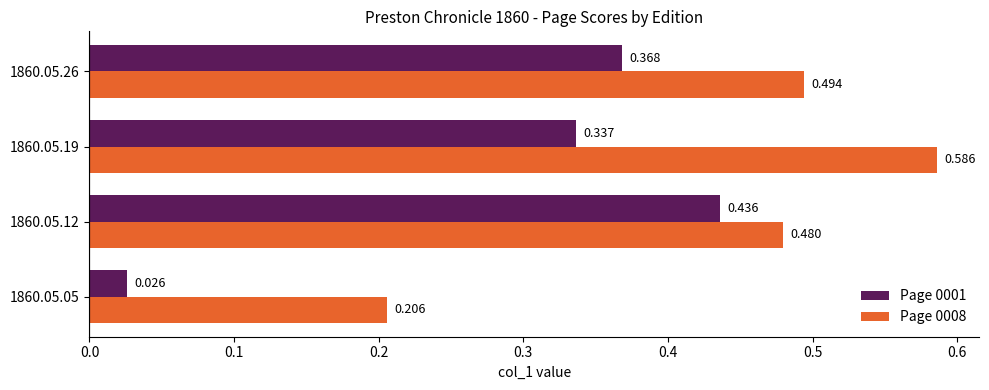

Is the value of Page 0008 at 1860.05.12 greater than the value of Page 0001 at 1860.05.19?

Yes